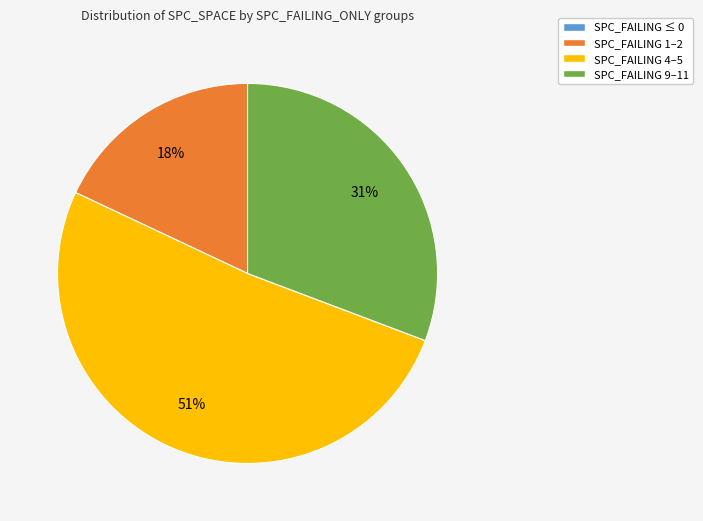

Does any single category account for the majority?

Yes